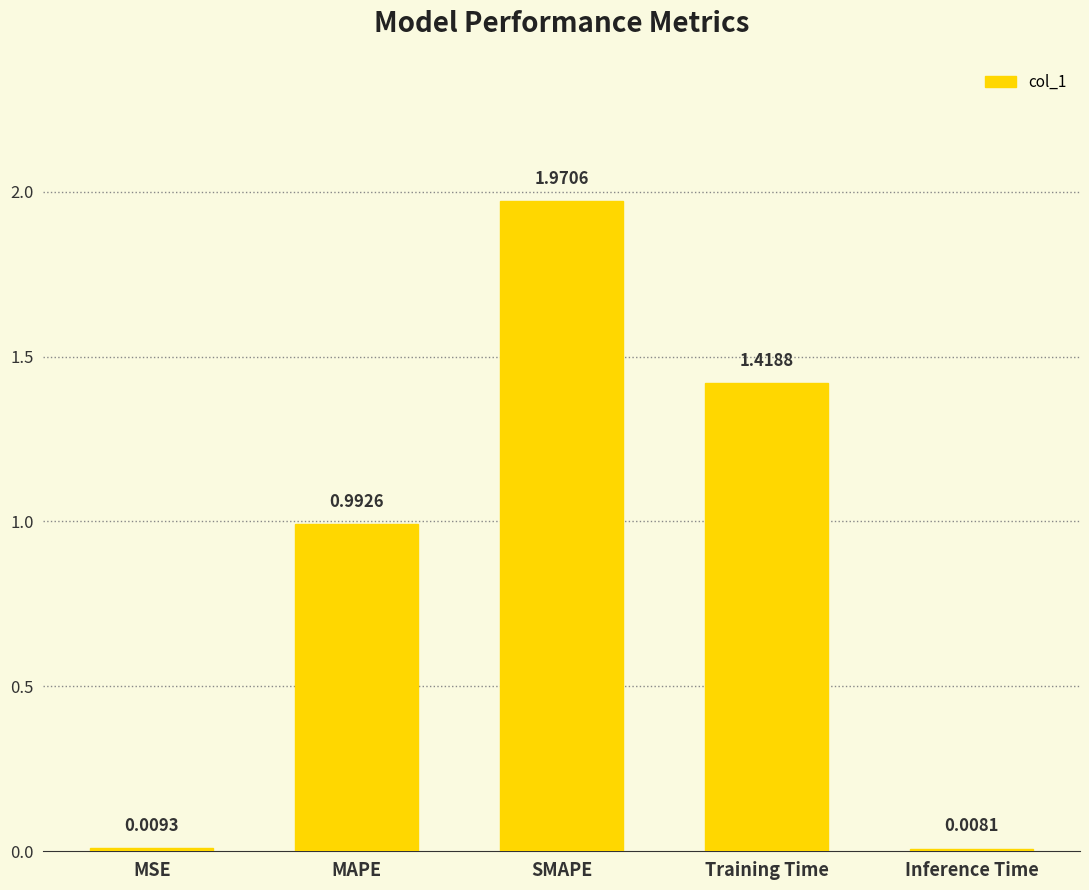

Which label corresponds to the smallest value in the chart?

Inference Time